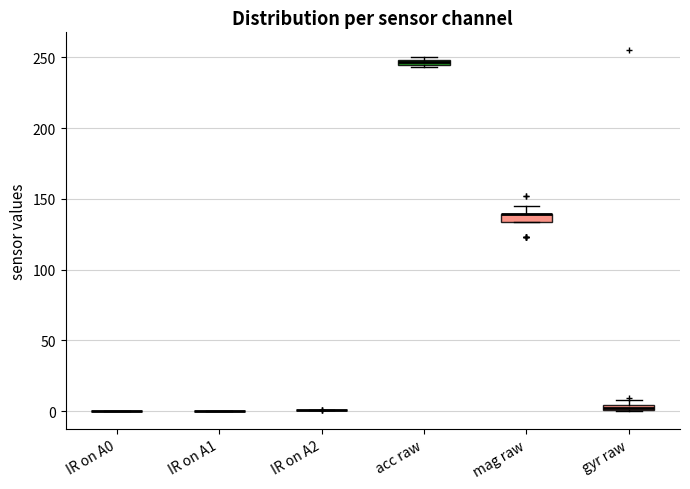

Where is the upper edge of the box for mag raw on the y-axis? The values are not printed on the chart, so give them approximately, as read against the axis.

140